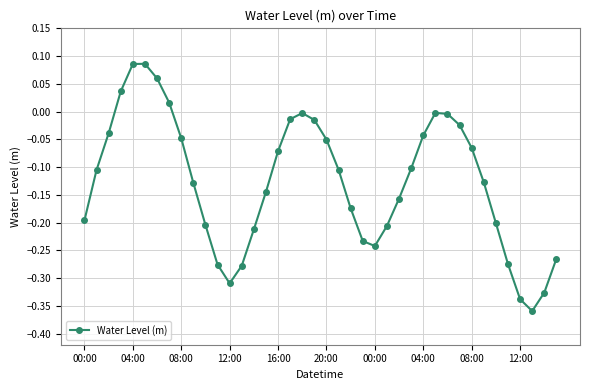

How many interior local peaks (higher than both neighbors) does the data have?

3